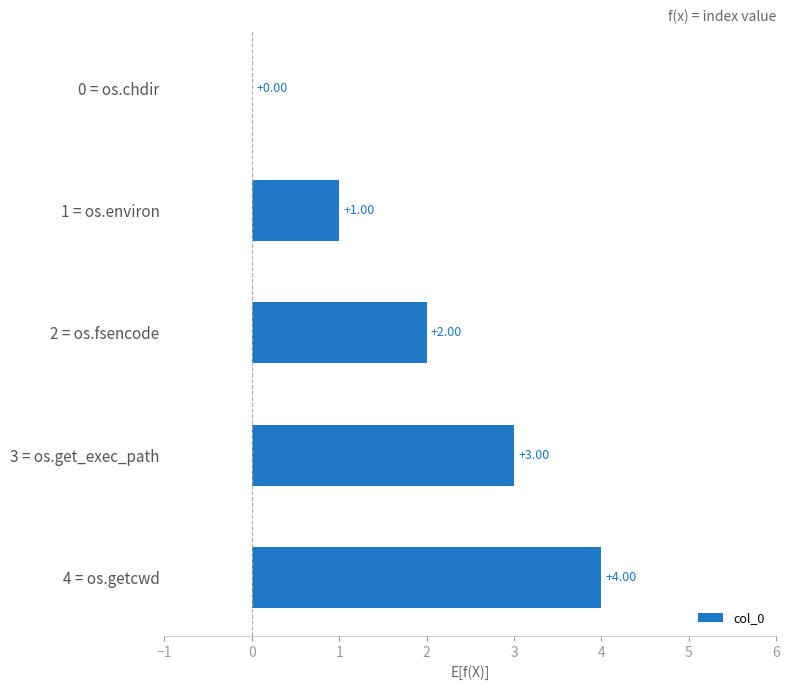

Are the bars horizontal?

Yes